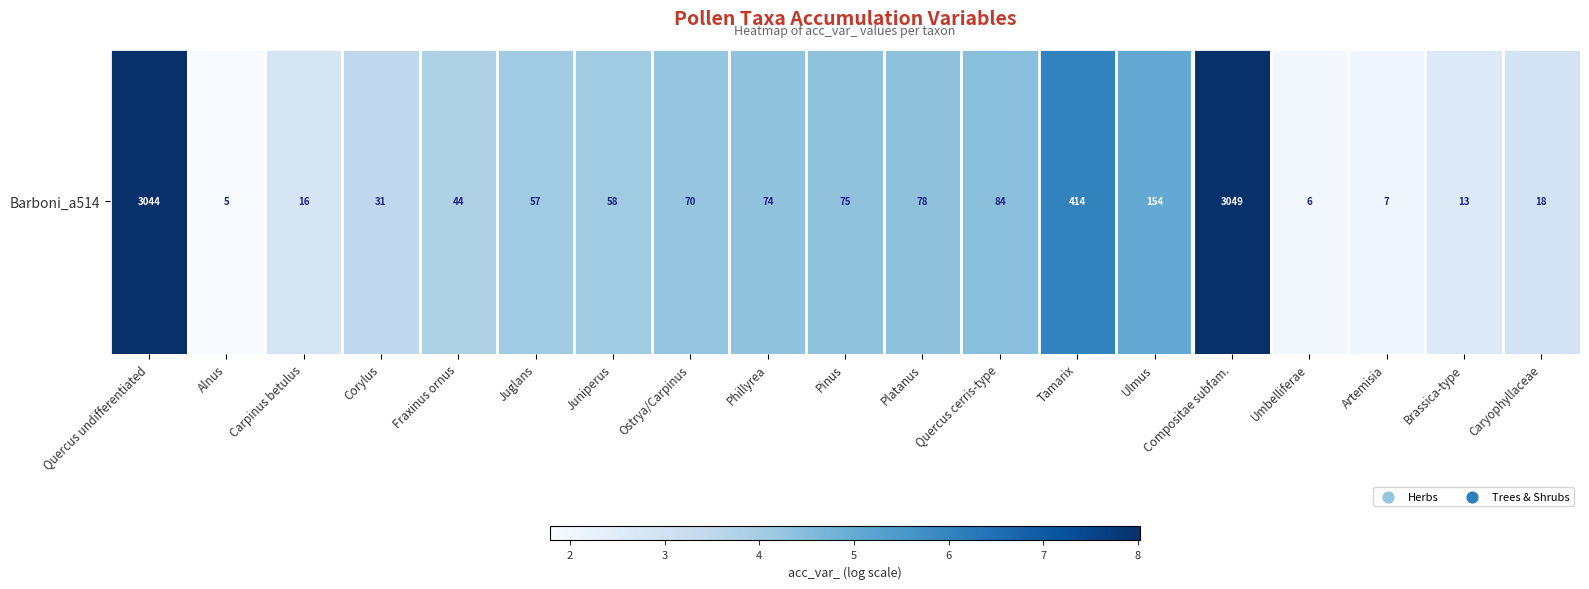

True or false: the data shows 3.8 at Fraxinus ornus.

True